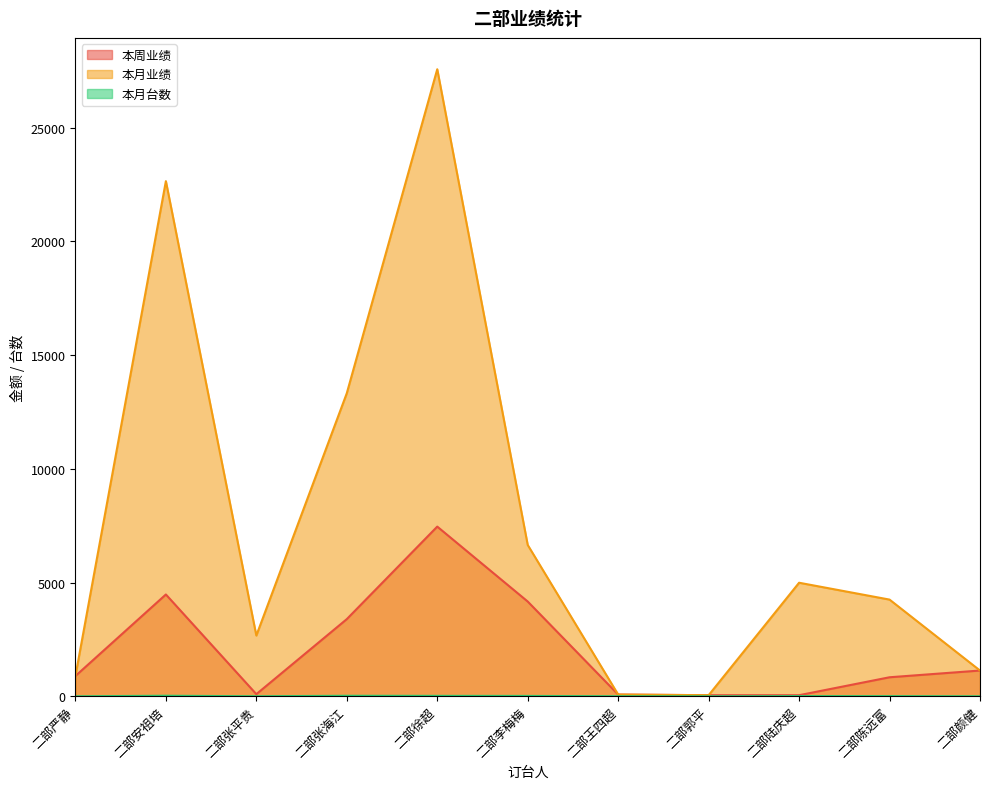

Is it true that 本月业绩 equals 894 at 二部严静?

True